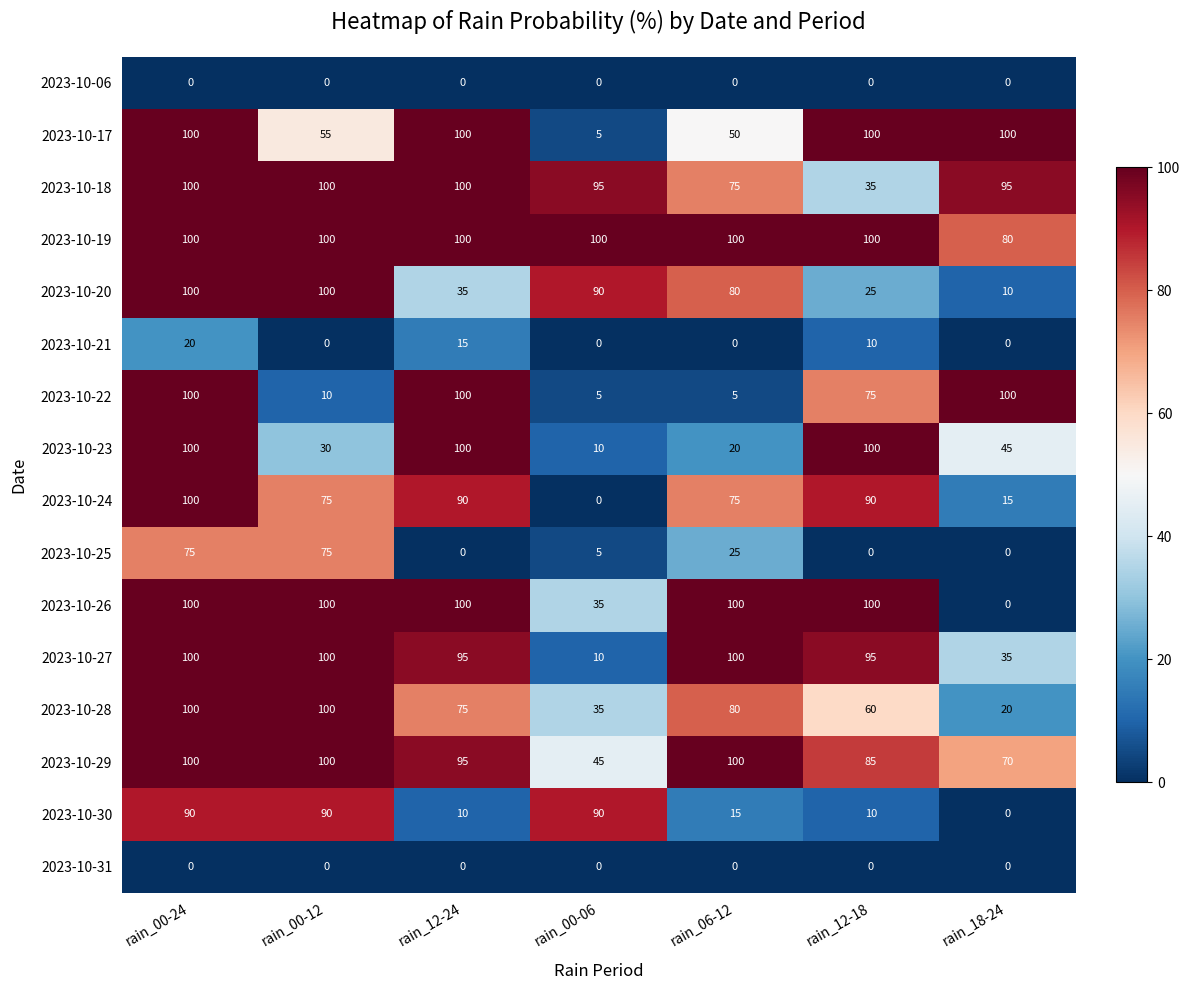

What is the spread (max minus min) of values at rain_12-24?

100